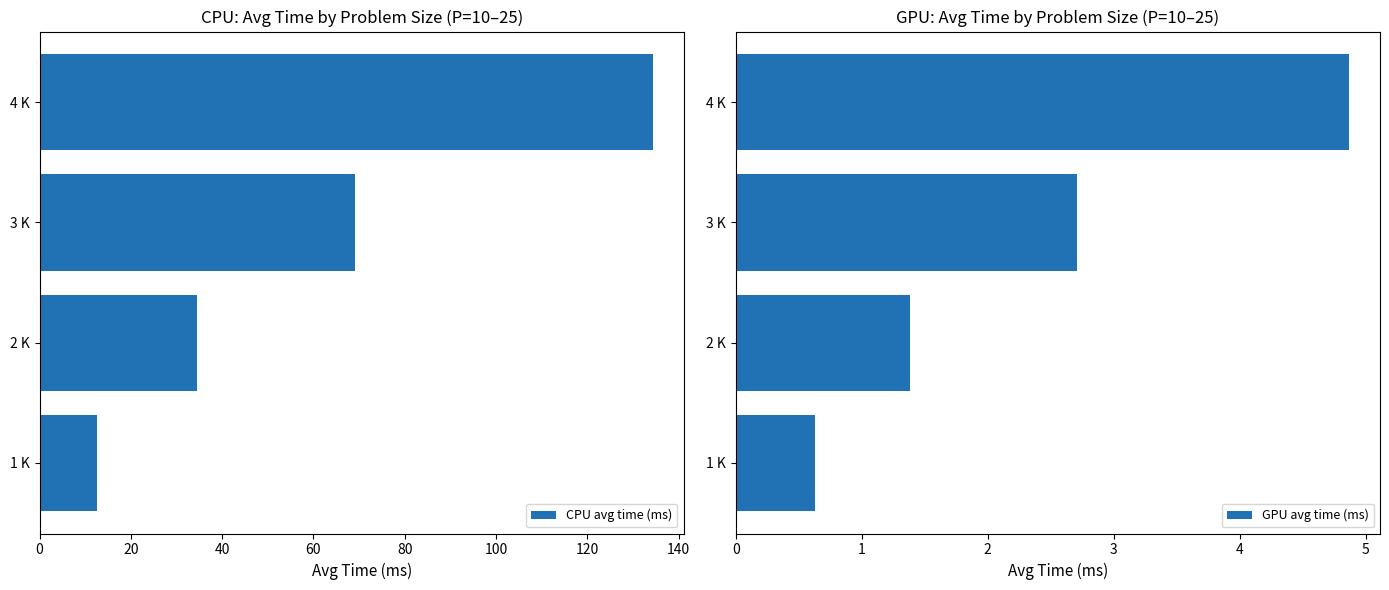

List the labels in order of CPU avg time (ms) value, smallest first.

1 K, 2 K, 3 K, 4 K